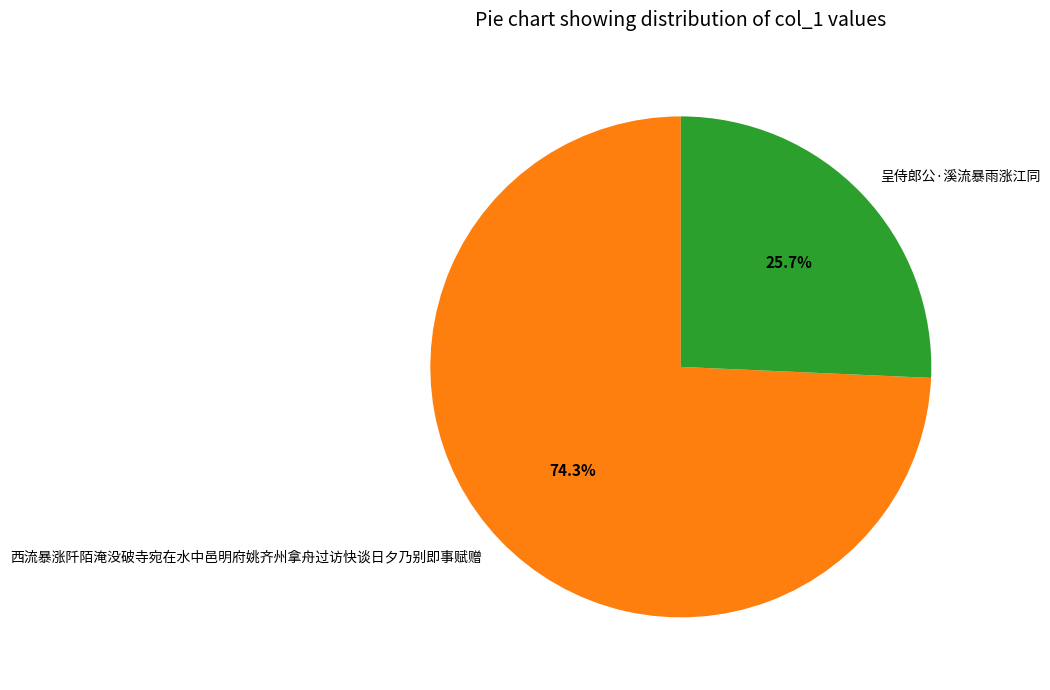

What percentage do 呈侍郎公·溪流暴雨涨江同 and 西流暴涨阡陌淹没破寺宛在水中邑明府姚齐州拿舟过访快谈日夕乃别即事赋赠 together represent?

100.0%